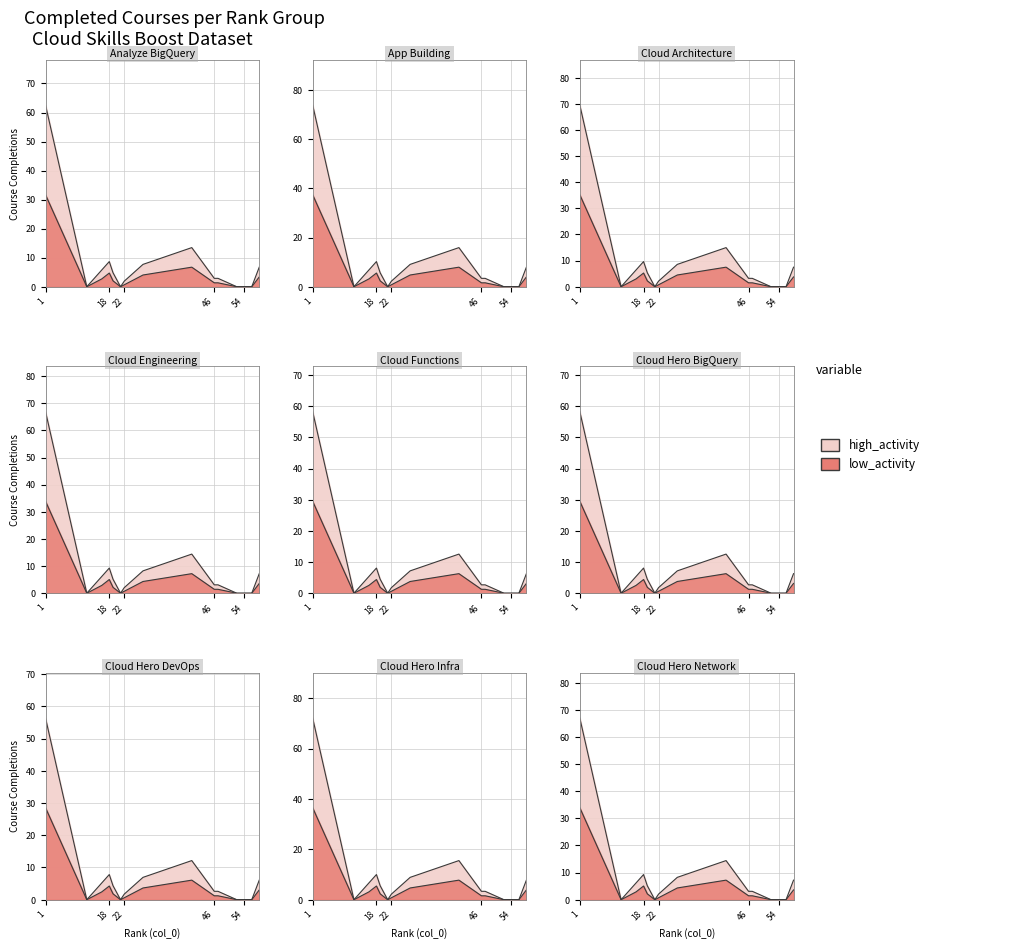

Between 56 and 47, which is larger?

47